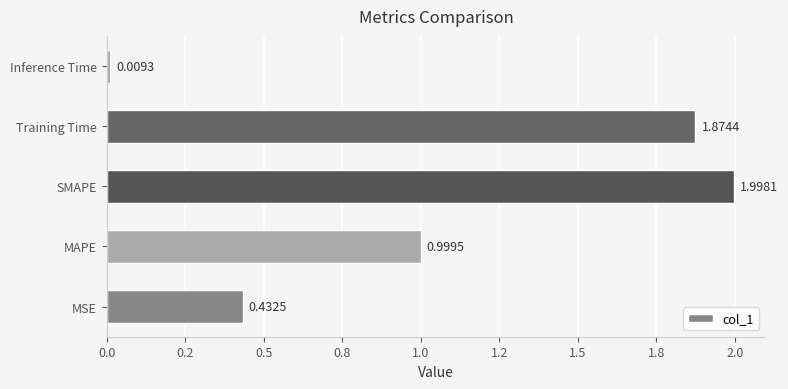

Rank the categories by value from highest to lowest.

SMAPE, Training Time, MAPE, MSE, Inference Time